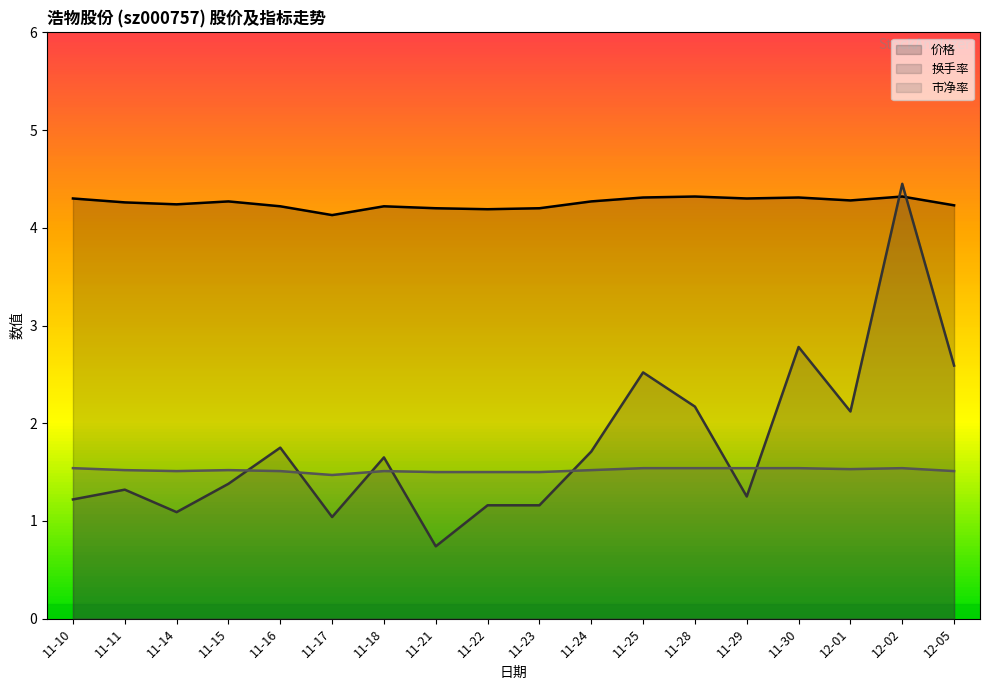

At which category is the sum across all series the highest?

12-02